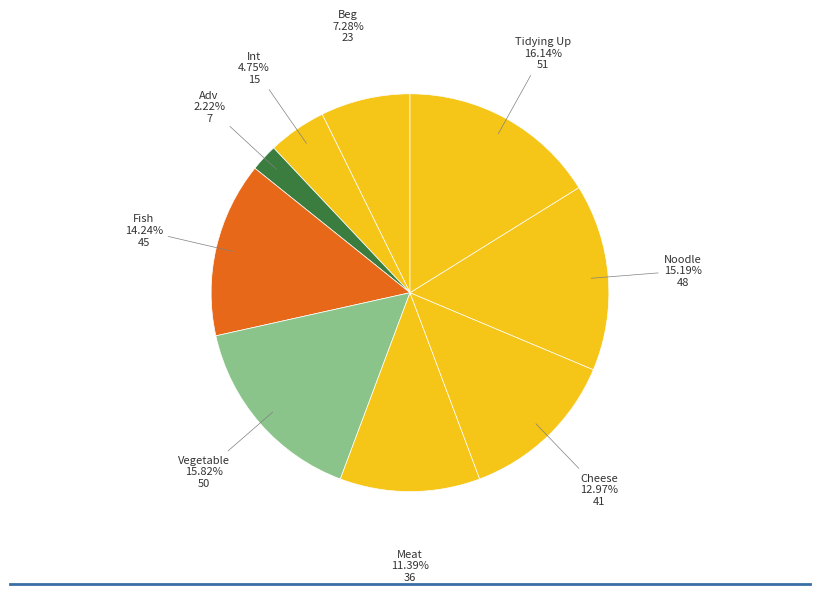

How many slices are in this pie chart?

9